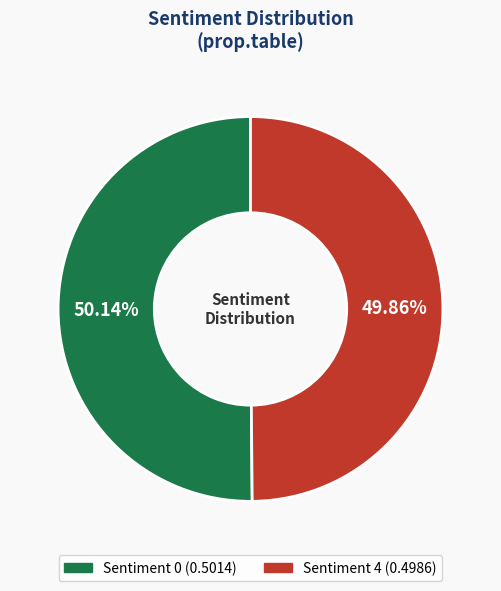

Does any single category account for the majority?

Yes